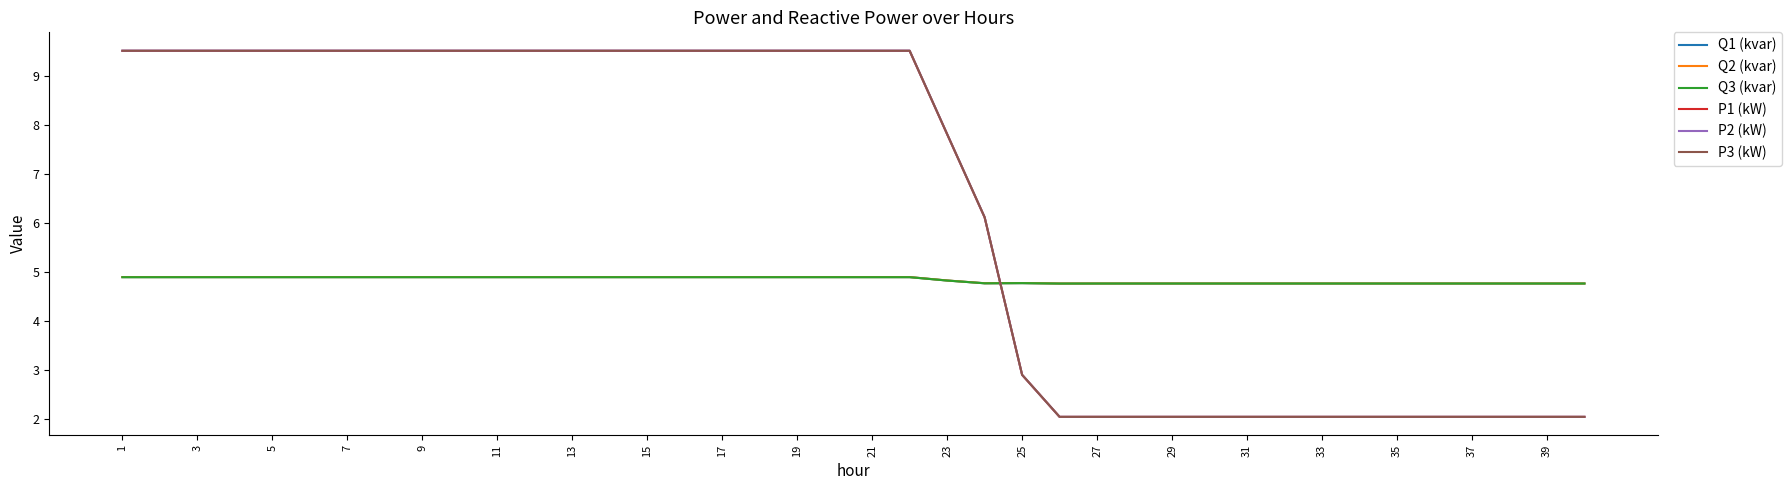

How many lines are shown in the chart?

6